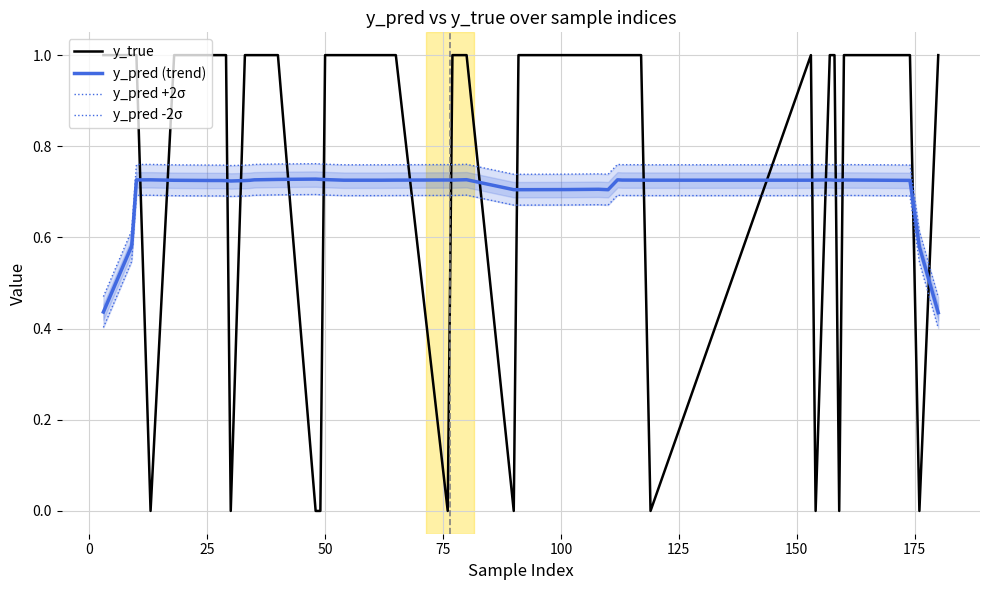

How many lines are shown in the chart?

4